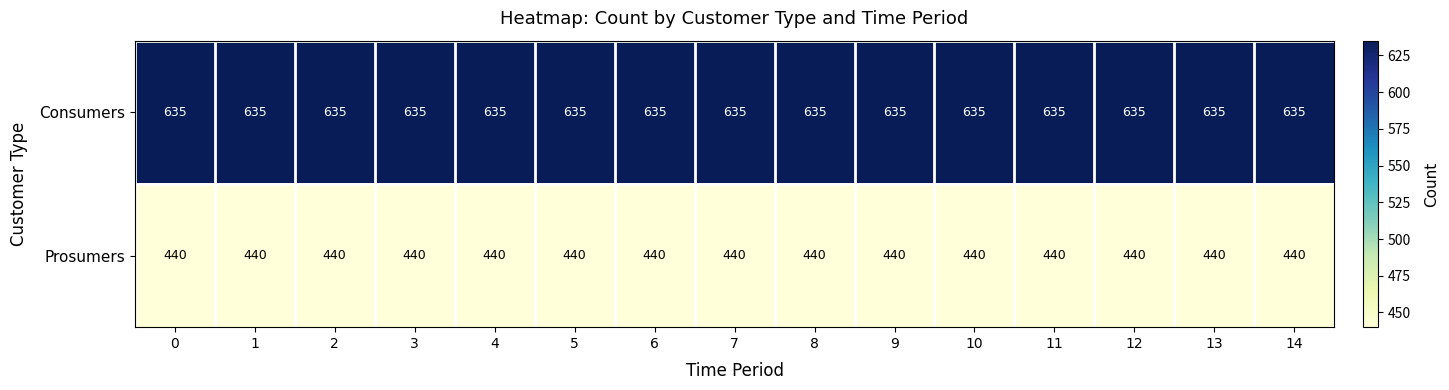

What is the minimum value shown in the chart?

440